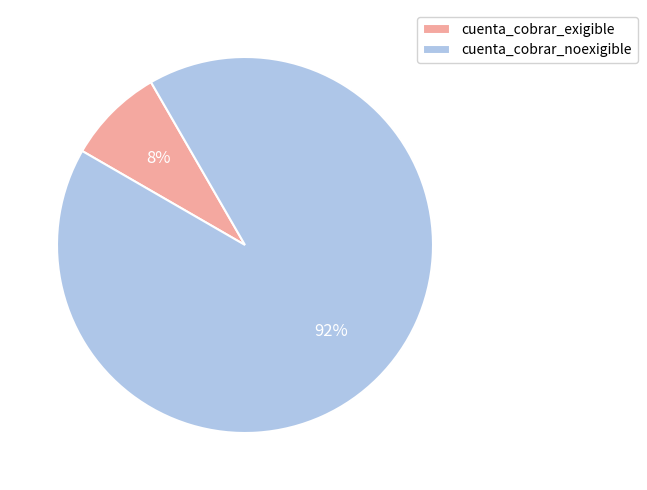

To the nearest percent, what is the average slice percentage?

50%